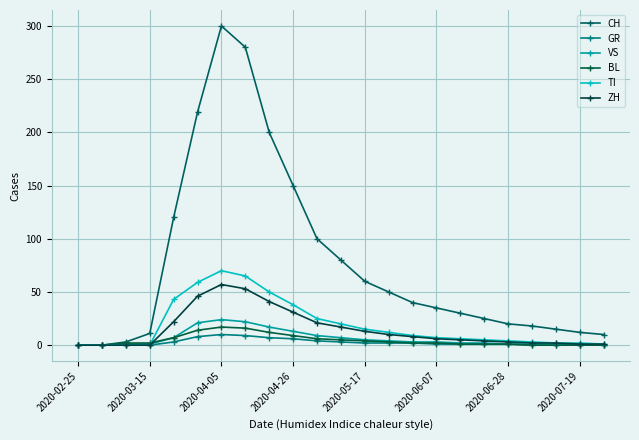

Does the chart have visible grid lines?

Yes